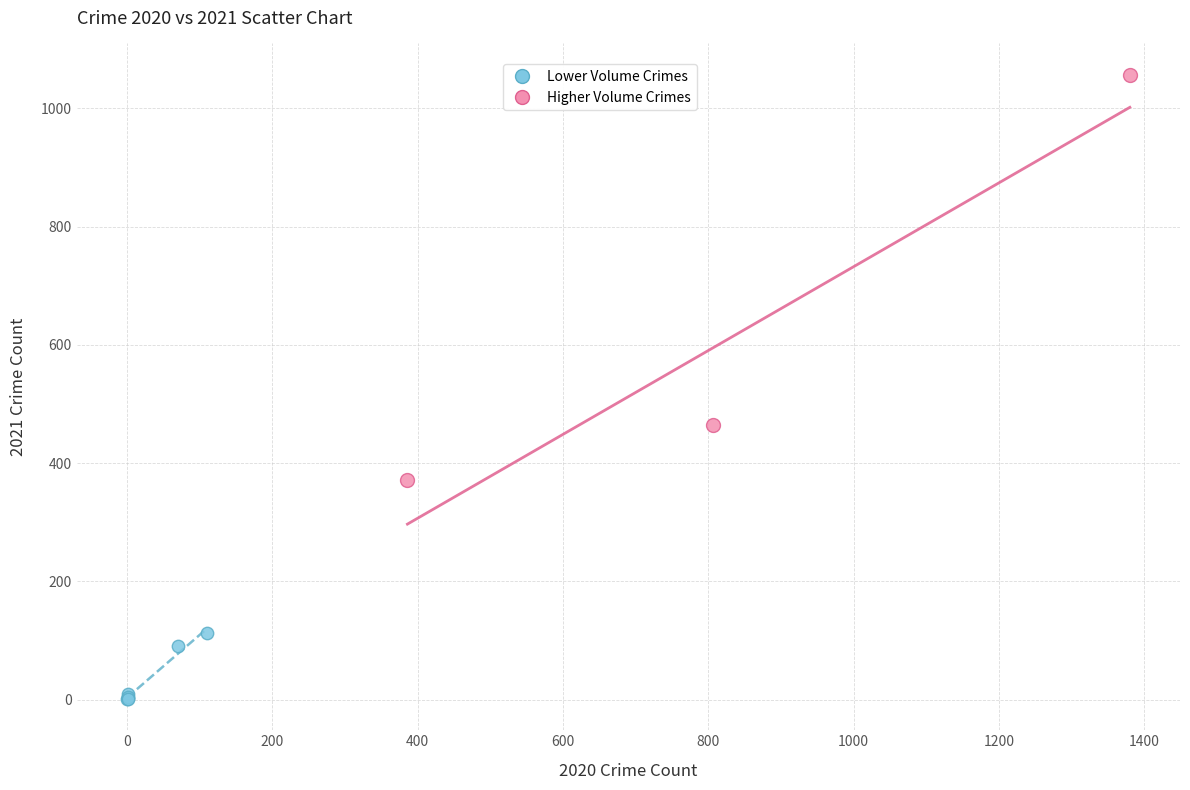

What are all the series names shown in the legend?

Lower Volume Crimes, Higher Volume Crimes